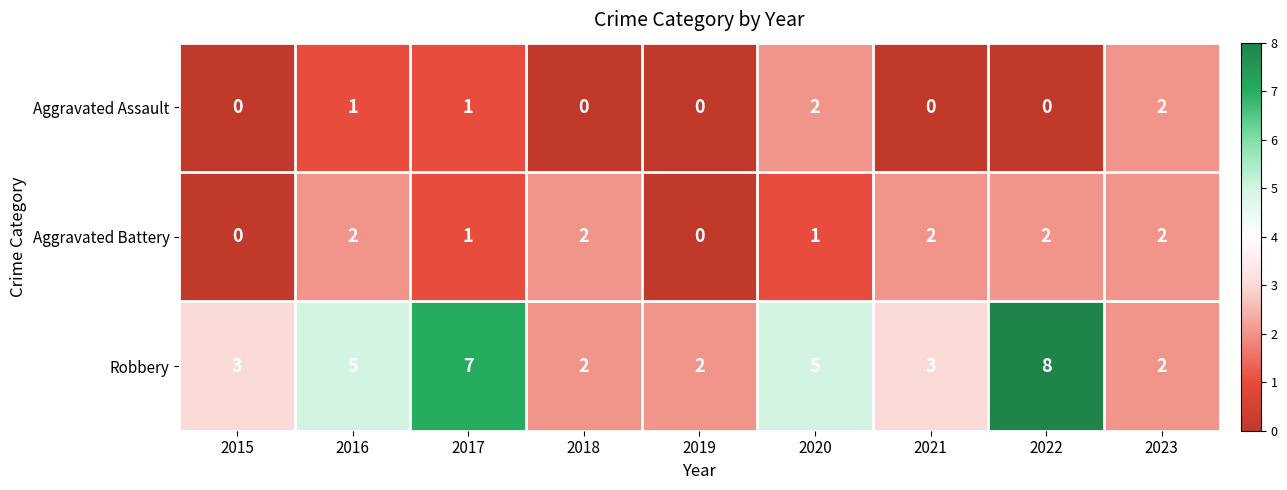

Reading left to right, list all the values displayed in this chart.

Aggravated Assault: 0	1	1	0	0	2	0	0	2
Aggravated Battery: 0	2	1	2	0	1	2	2	2
Robbery: 3	5	7	2	2	5	3	8	2